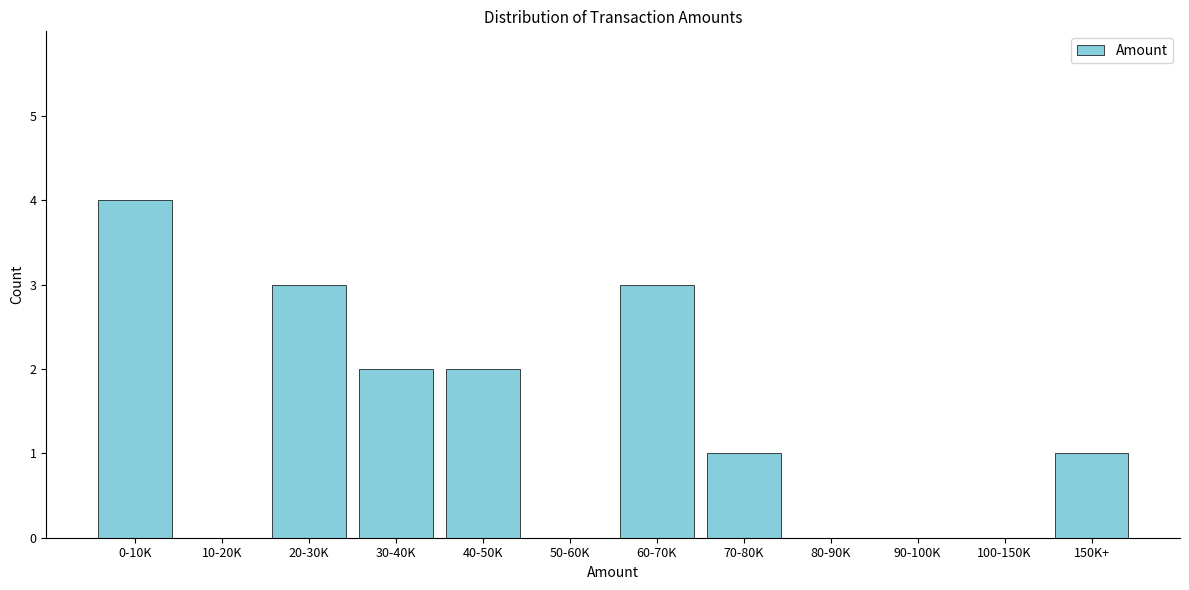

Reading left to right, extract all data points from this chart.

0-10K=4	10-20K=0	20-30K=3	30-40K=2	40-50K=2	50-60K=0	60-70K=3	70-80K=1	80-90K=0	90-100K=0	100-150K=0	150K+=1